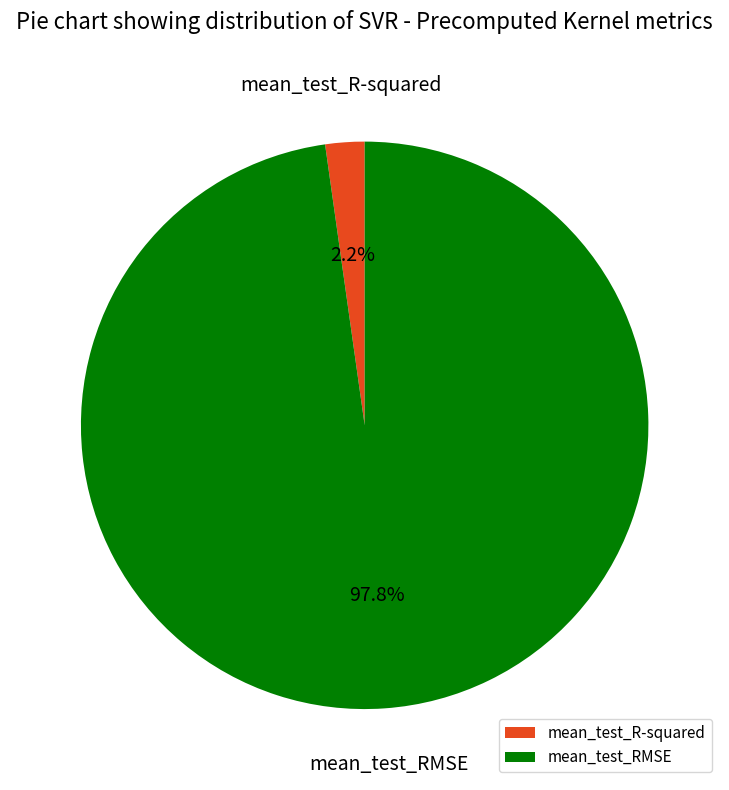

True or false: mean_test_RMSE accounts for 98% of the total.

True